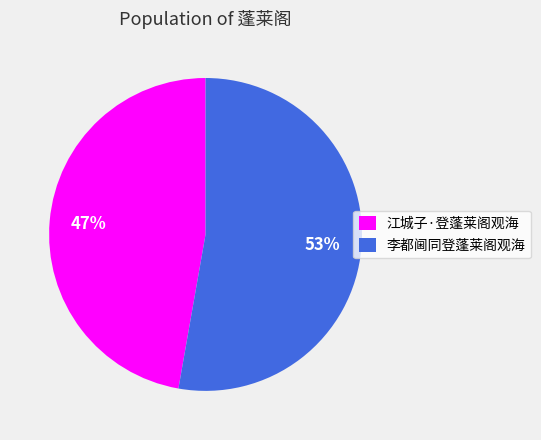

Which category has the smallest portion of the pie?

江城子·登蓬莱阁观海